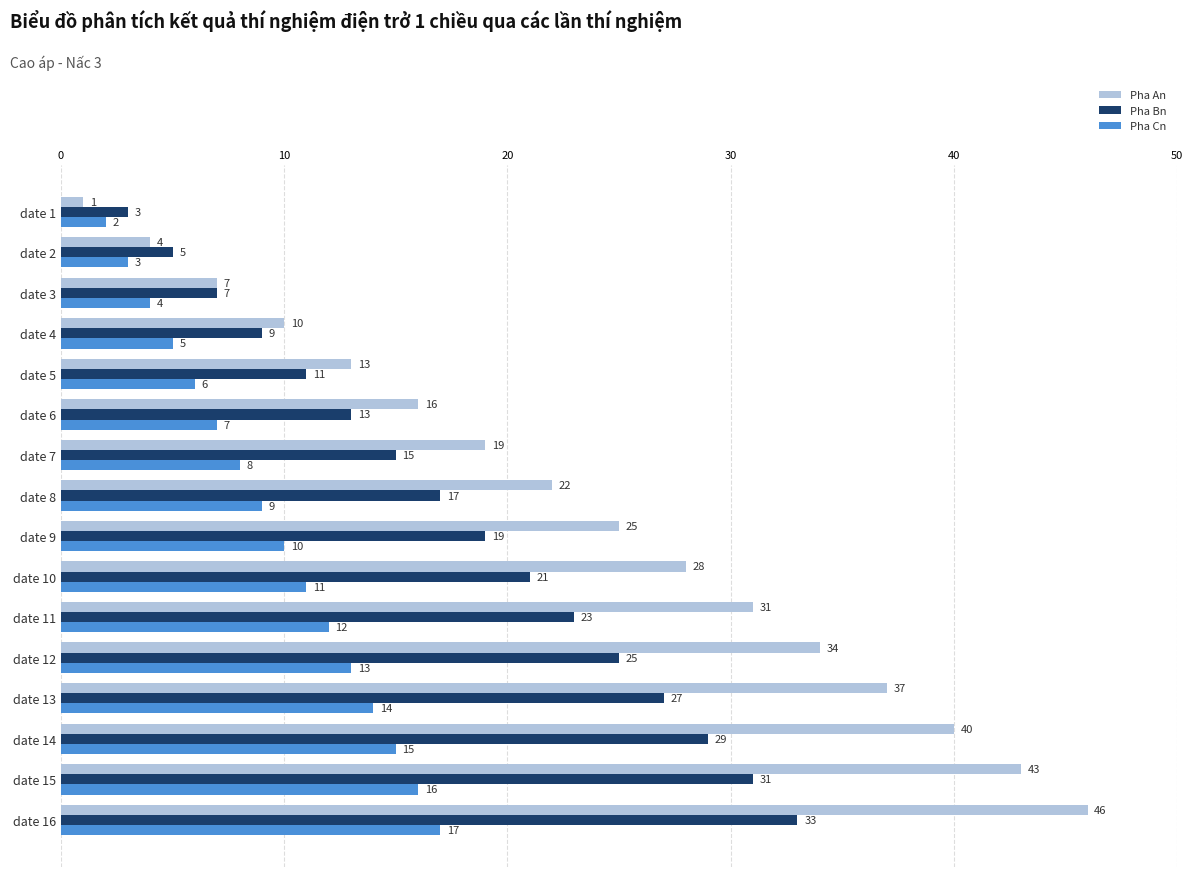

Rank the series by their maximum value, from highest to lowest.

Pha An, Pha Bn, Pha Cn